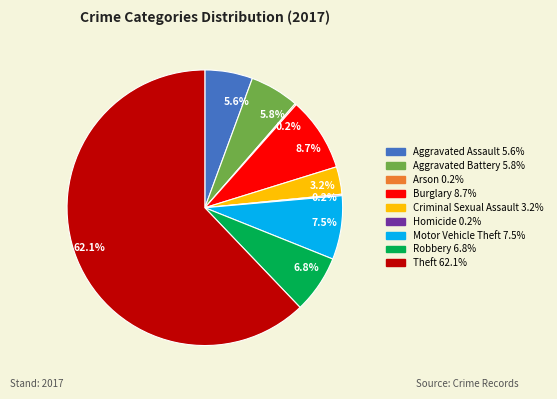

To the nearest percent, what is the difference between the largest and smallest slice percentages?

62%